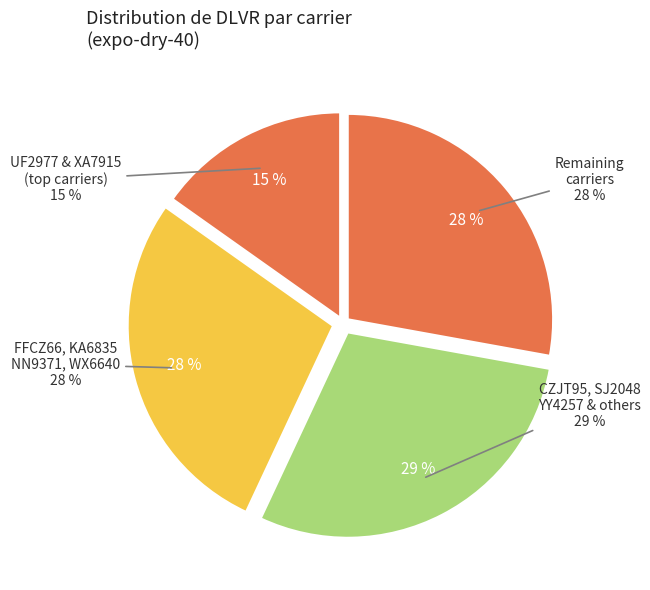

Is there any slice that represents more than half of the pie?

No